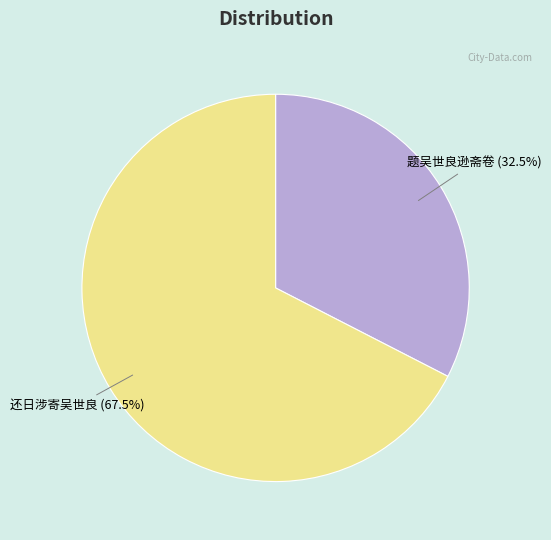

Is there any slice that represents more than half of the pie?

Yes